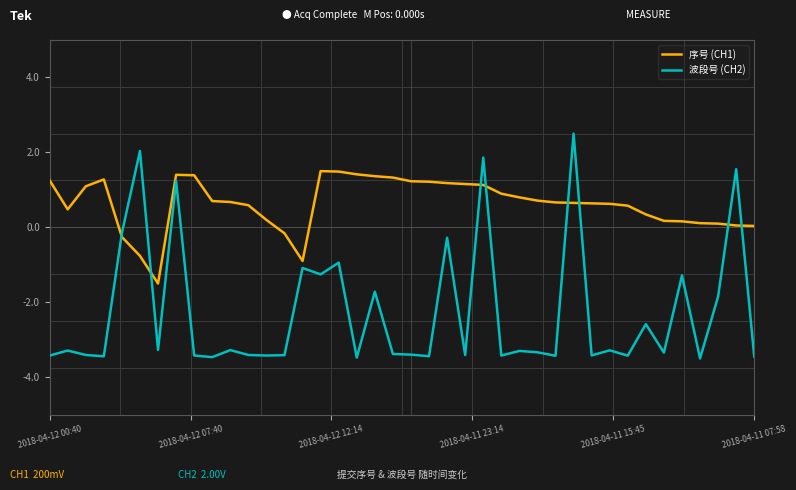

How many intersections are there between 波段号 (CH2) and 序号 (CH1)?

8